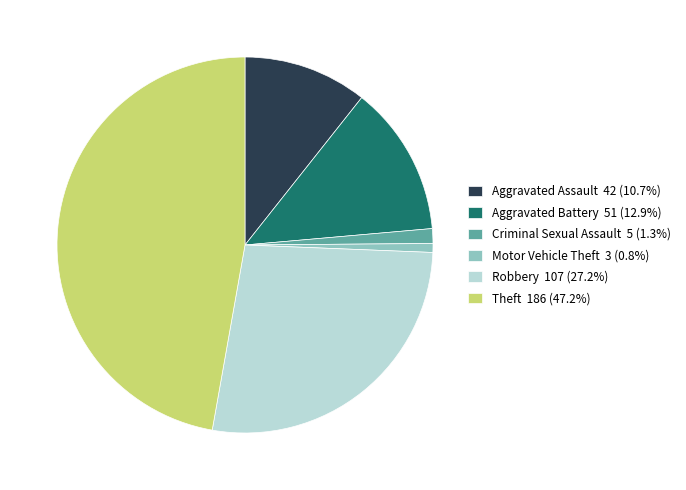

How many segments does this pie chart have?

6